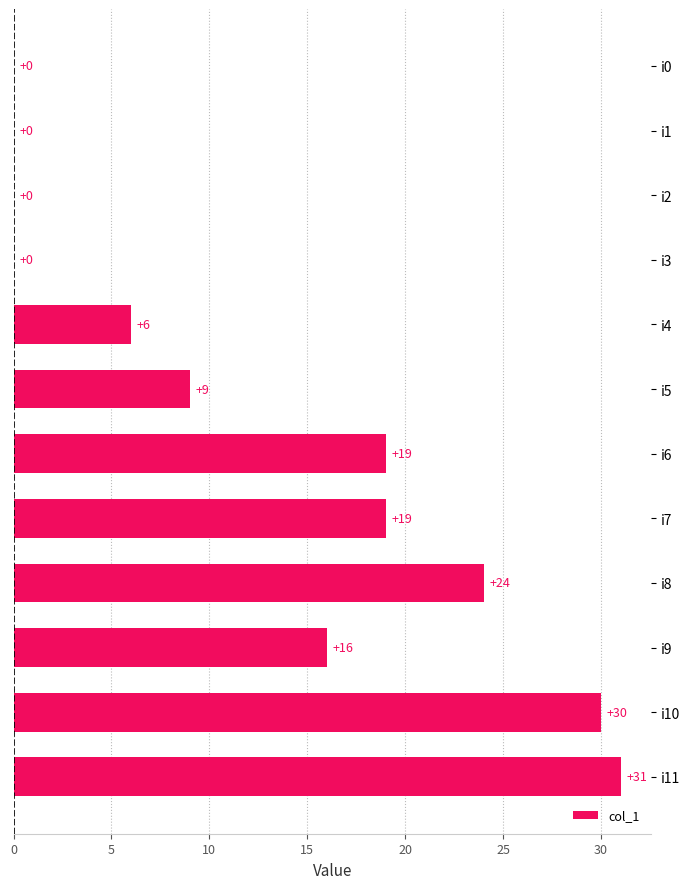

How many values are between 0 and 24?

10